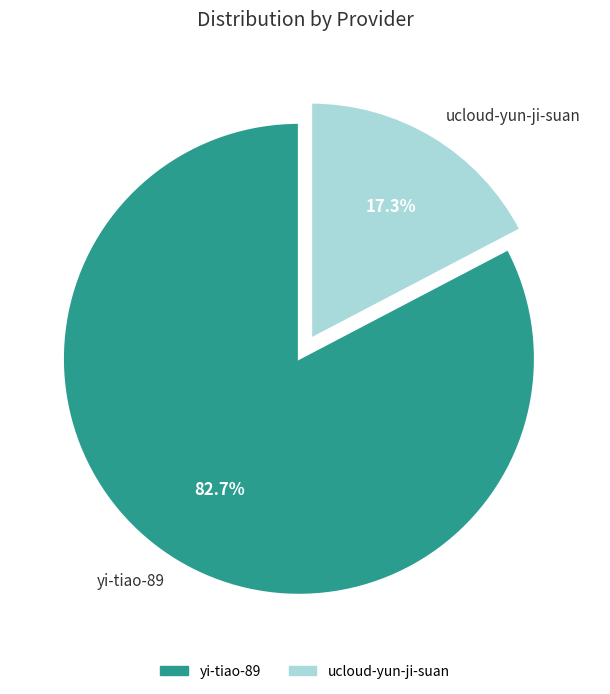

Approximately how many times larger is the value at yi-tiao-89 compared to ucloud-yun-ji-suan?

4.8